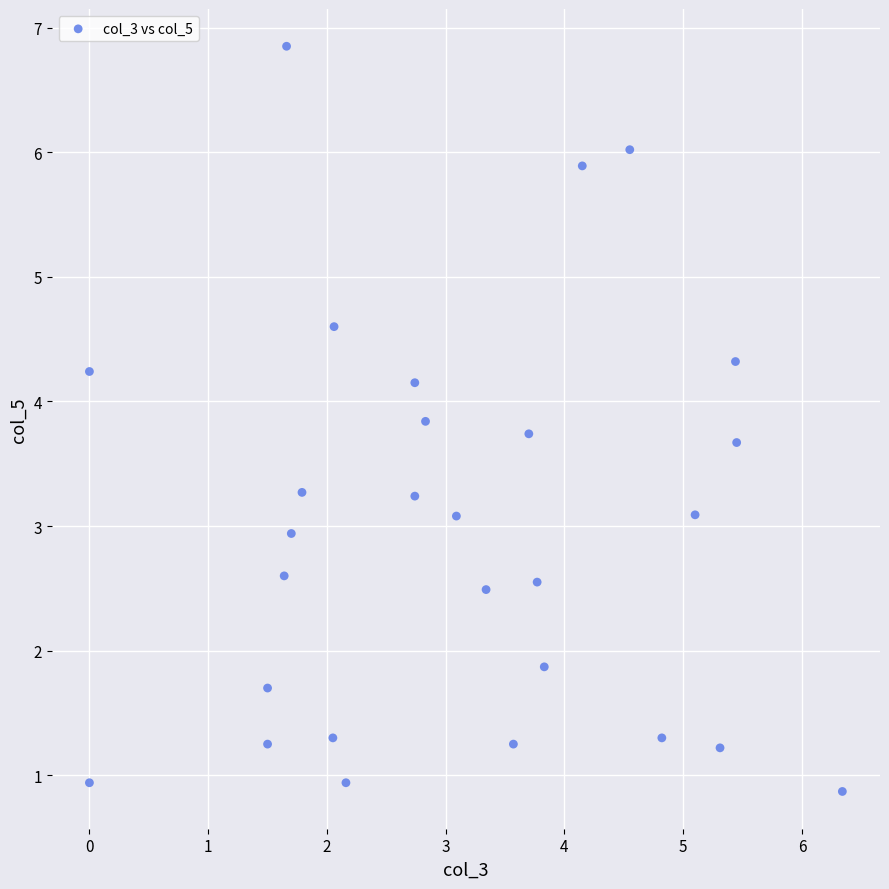

What is the range of X values (max minus min)?

6.3